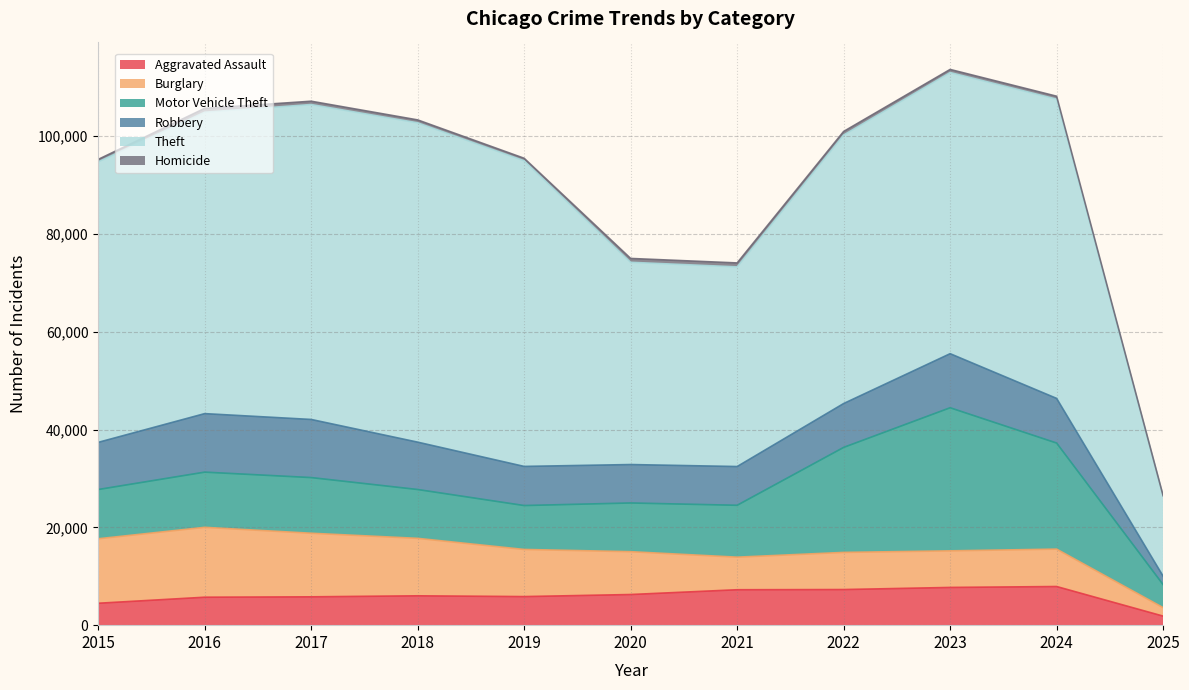

What is the difference between the second highest and minimum values in the Robbery series?

10154